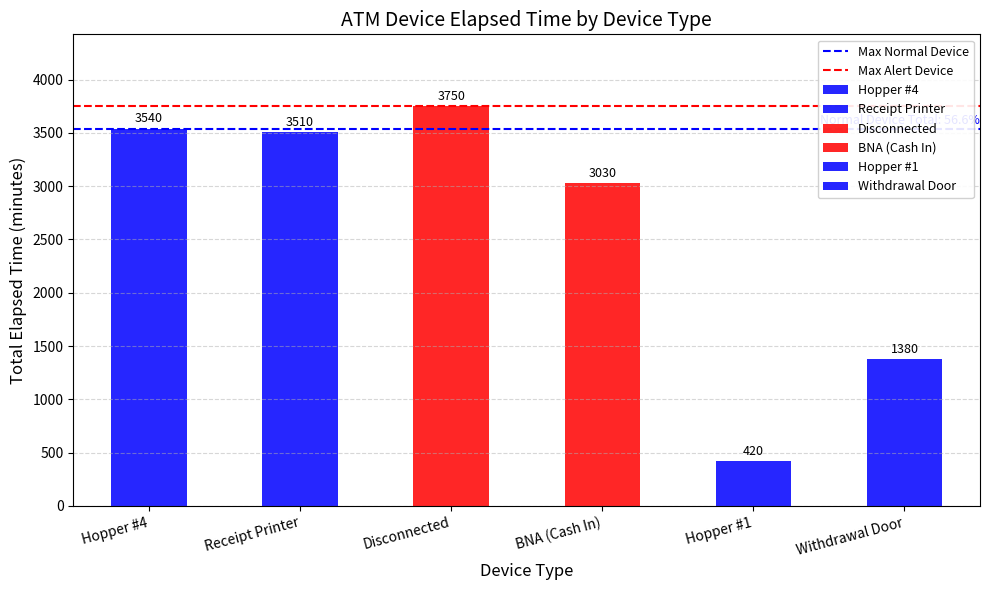

Between Hopper #4 and Receipt Printer, which is larger?

Hopper #4